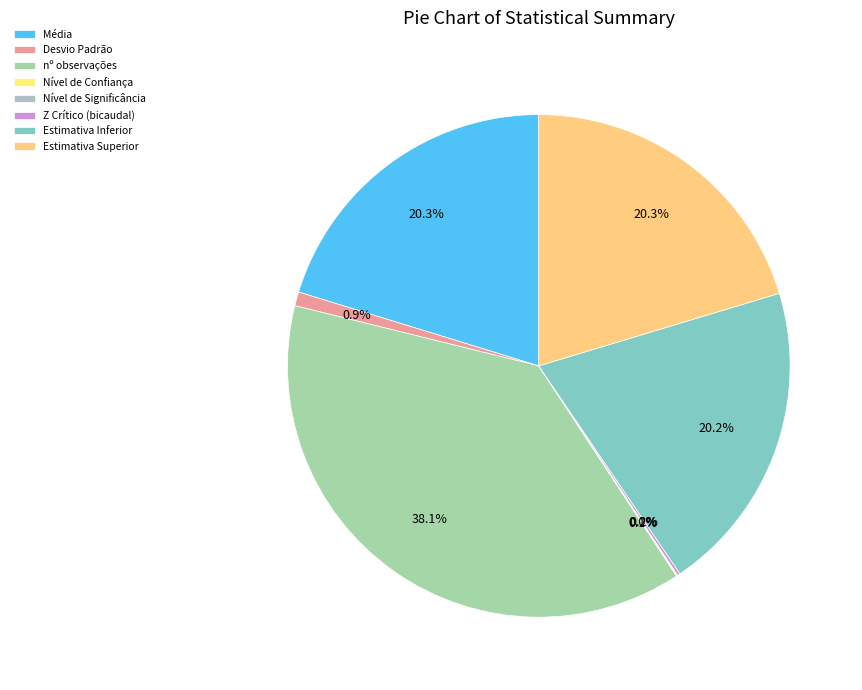

What is the smallest slice in the pie chart?

Nível de Significância